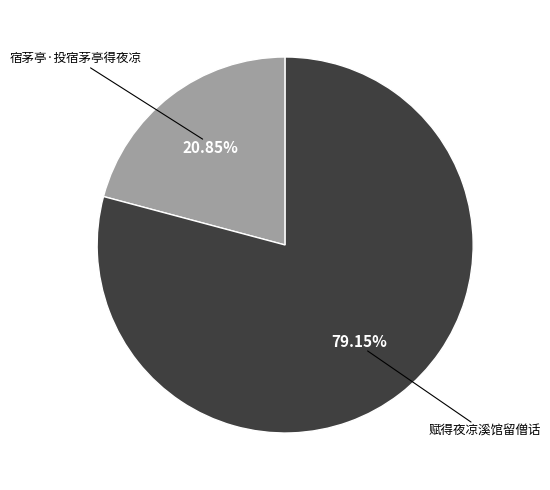

True or false: 赋得夜凉溪馆留僧话 accounts for 79% of the total.

True